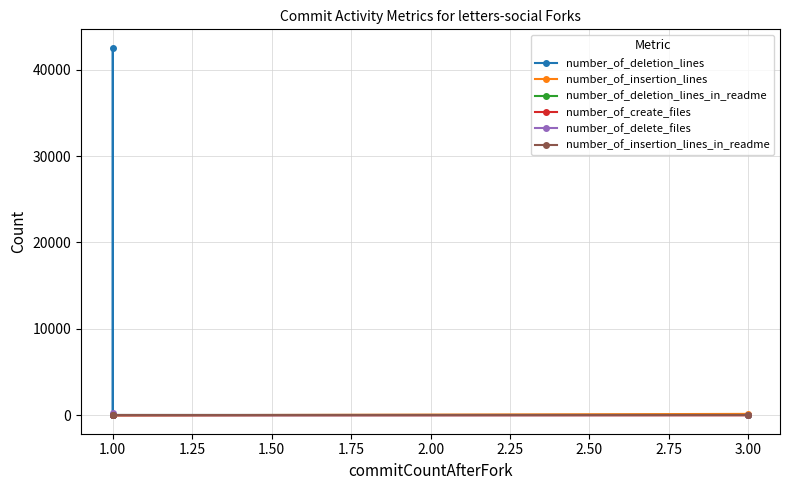

How many times do number_of_insertion_lines and number_of_deletion_lines cross each other?

1